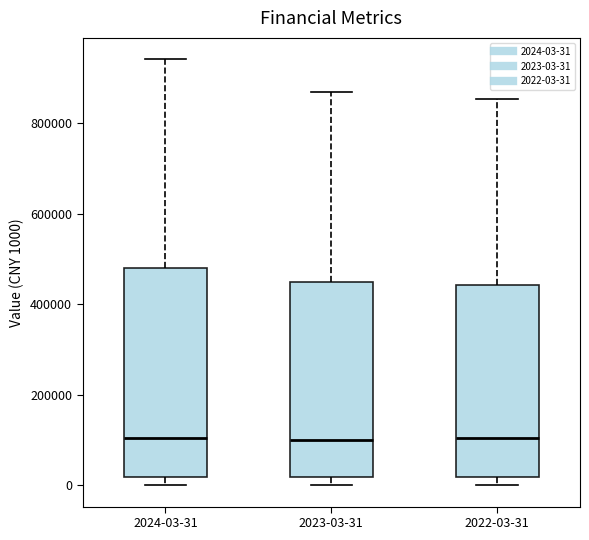

Where is the upper edge of the box for 2022-03-31 on the y-axis? The values are not printed on the chart, so give them approximately, as read against the axis.

440000